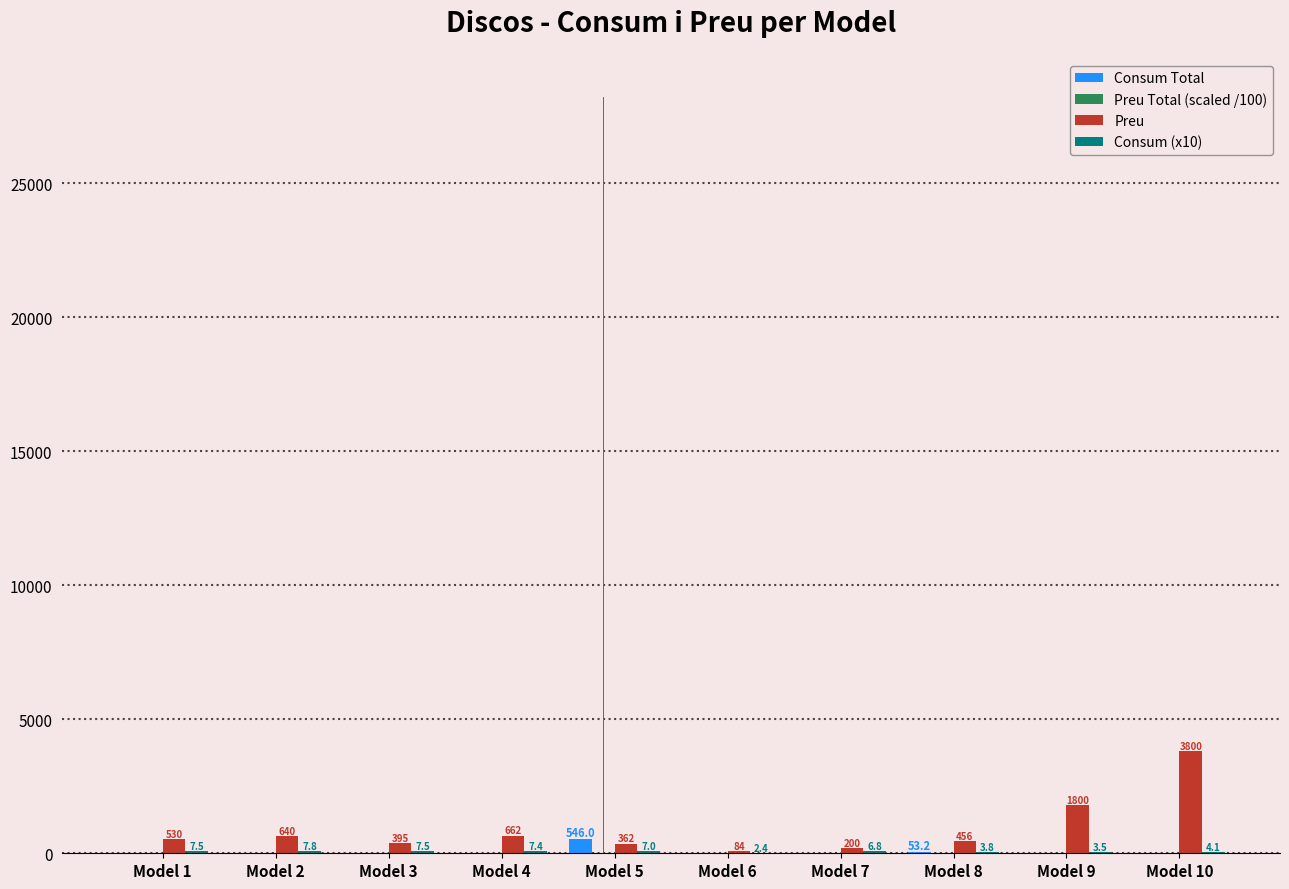

What is the sum of all Preu values?

8929.0